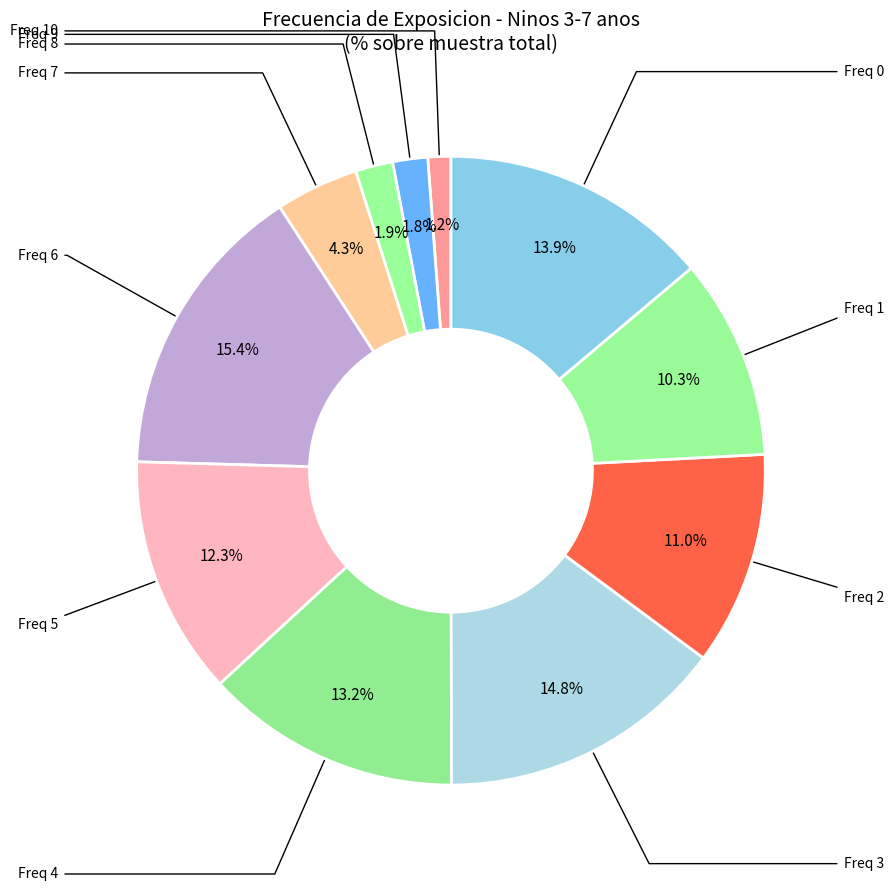

Which category has the biggest portion of the pie?

6